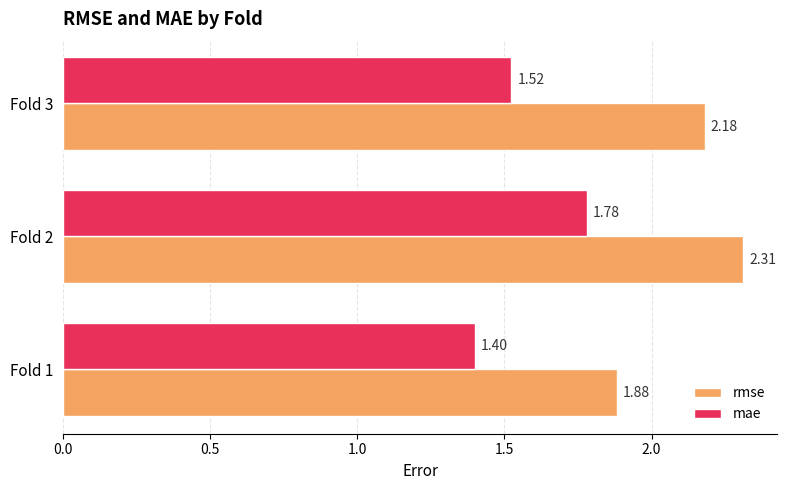

List the series in order of their overall mean, lowest first.

mae, rmse